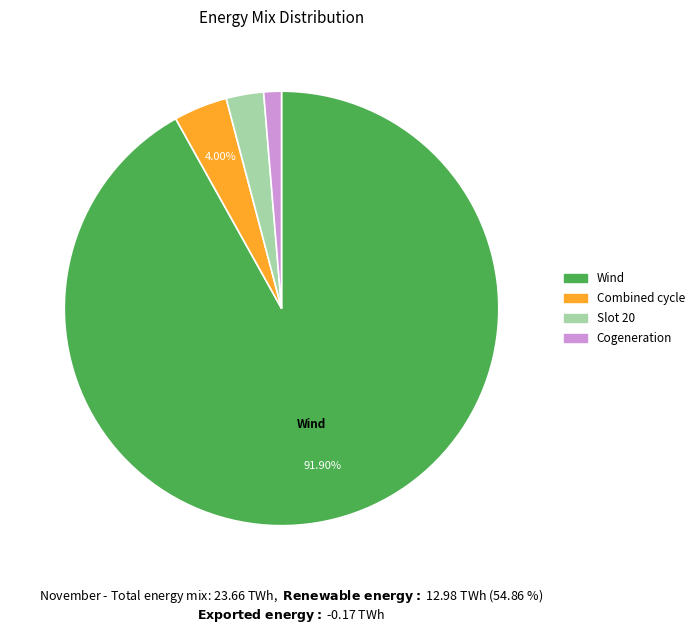

To the nearest percent, what is the average slice percentage?

25%